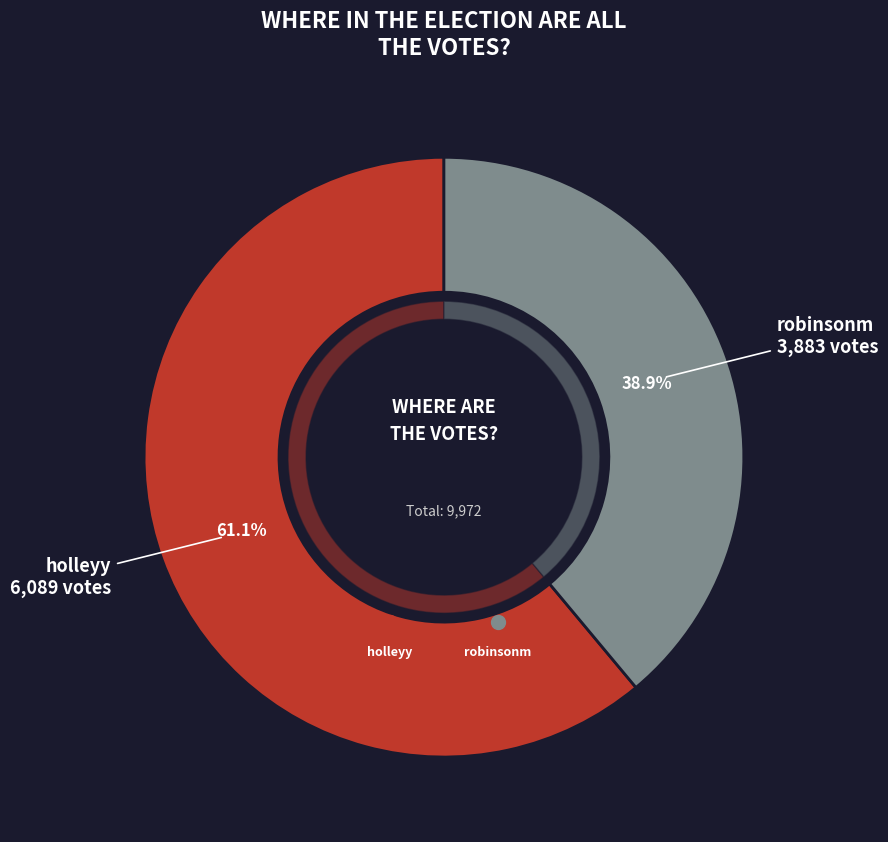

What percentage is the holleyy slice, to the nearest percent?

61%